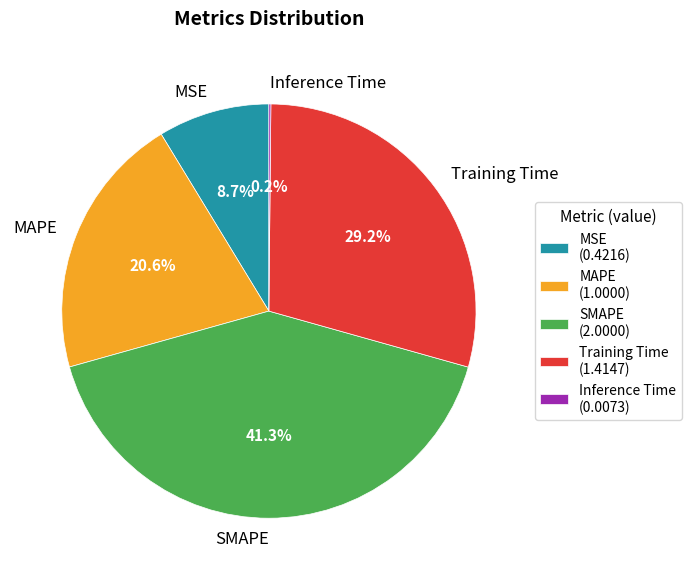

The MSE slice represents 16% of the pie. True or false?

False